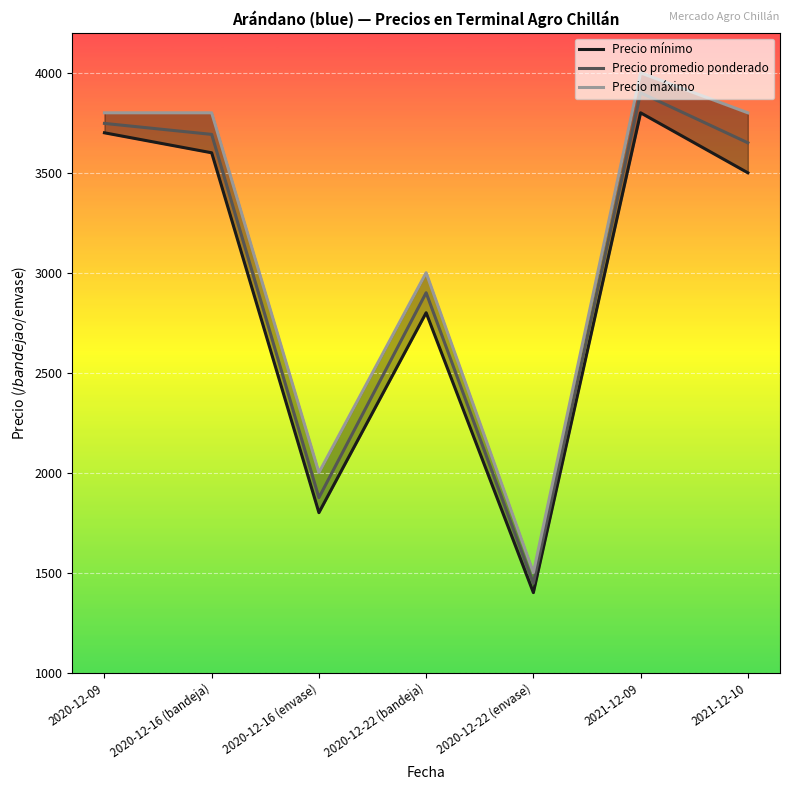

Where does the Precio promedio ponderado series first go above 3650?

2020-12-09